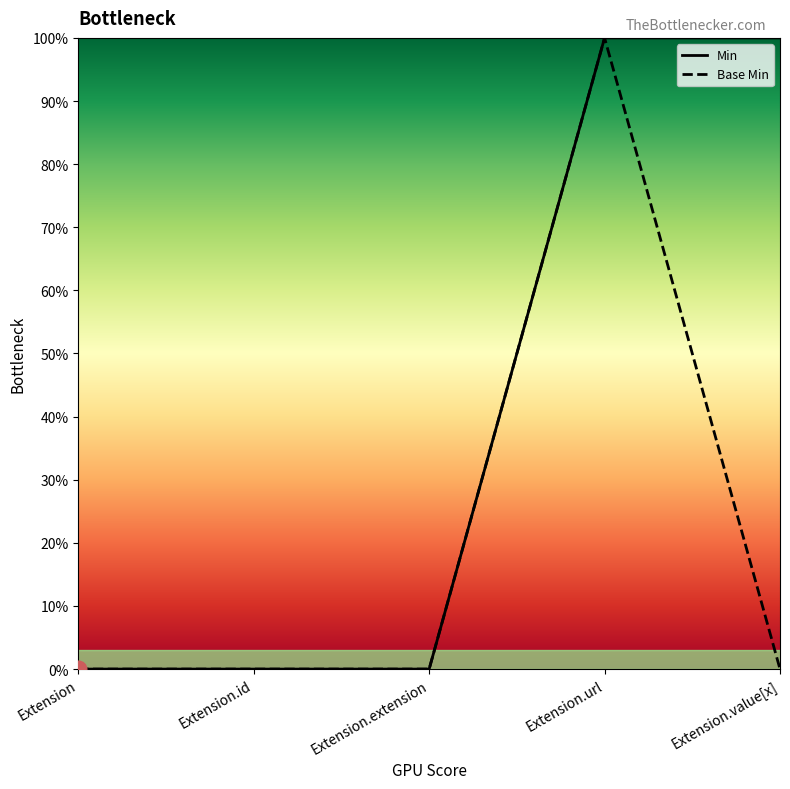

Reading left to right, extract all data points from this chart.

0	0	0	1	0